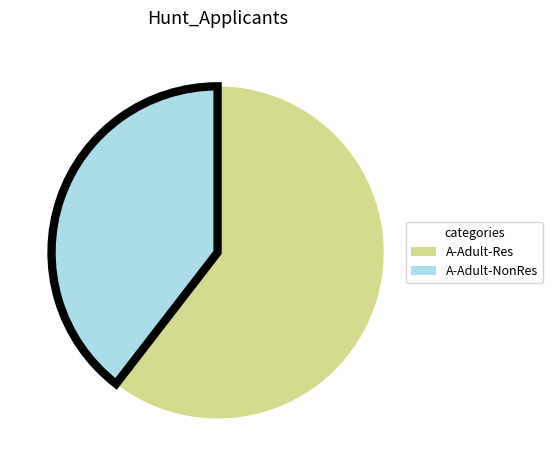

Is there a majority slice in this chart?

Yes